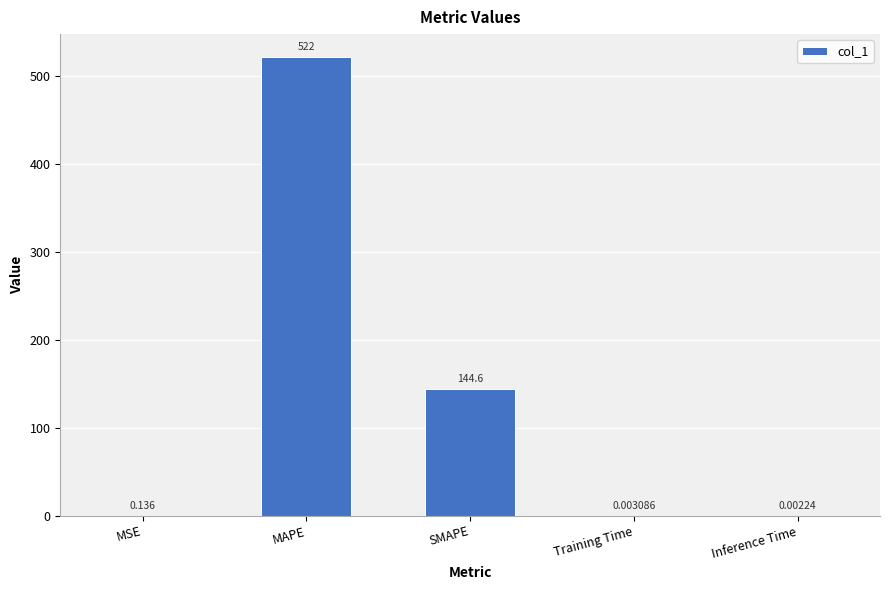

Between MAPE and Training Time, which is larger?

MAPE